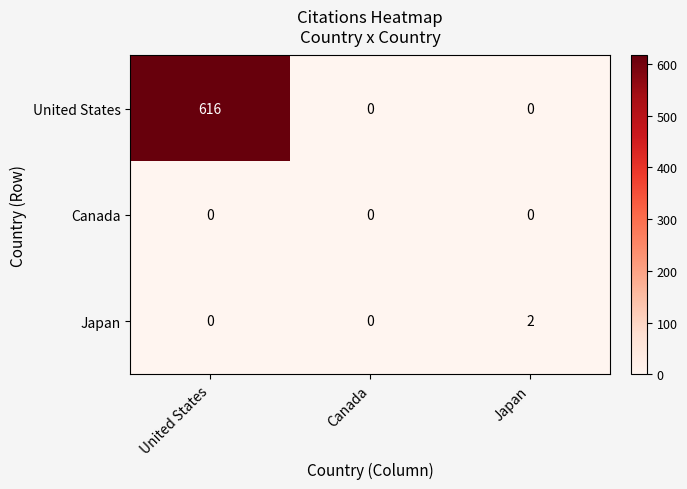

Which series has the largest total across all categories?

United States